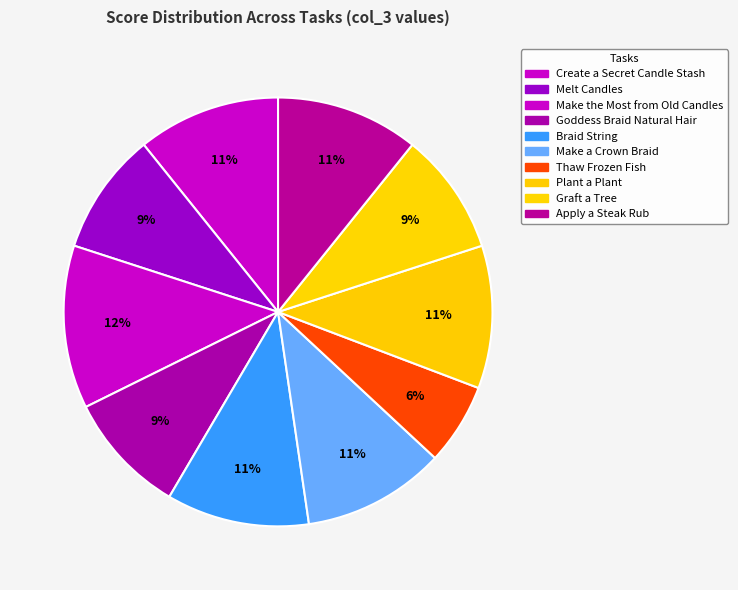

How many segments does this pie chart have?

10